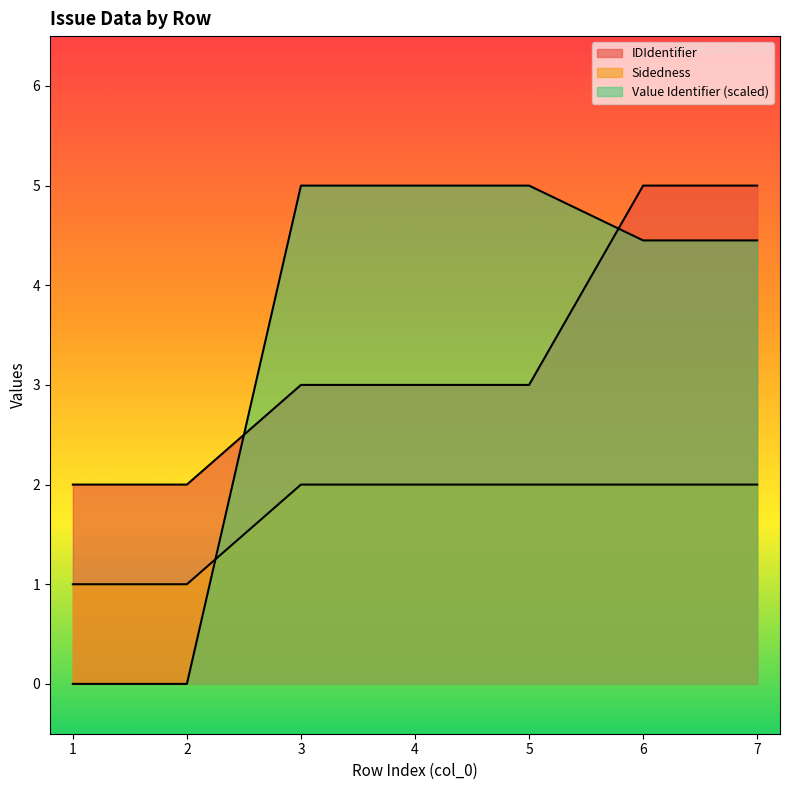

True or false: IDIdentifier and Sidedness intersect in this chart.

False